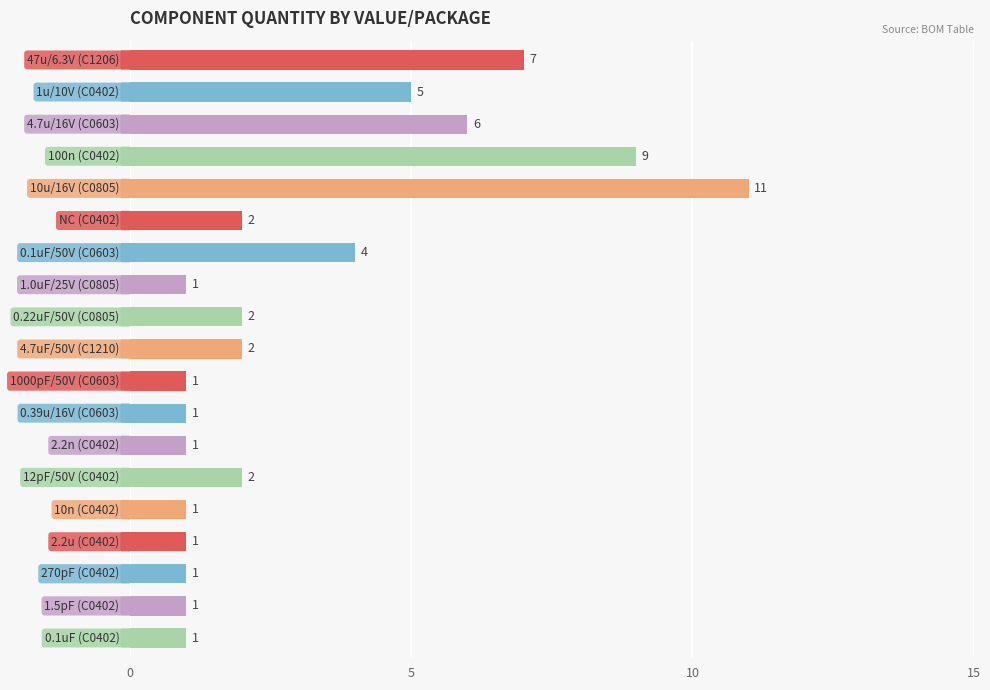

What is the maximum value shown in the chart?

11